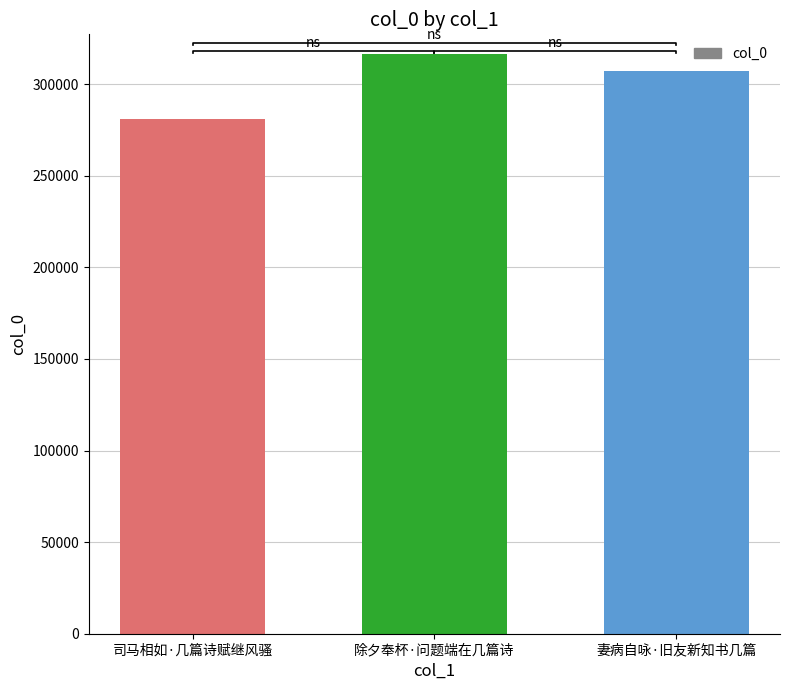

What is the maximum value shown in the chart?

316546